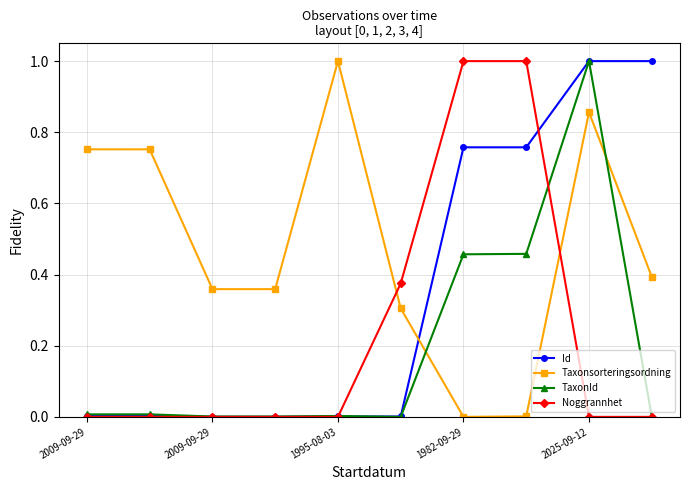

True or false: Id has more than 1 points higher than both neighbors.

True